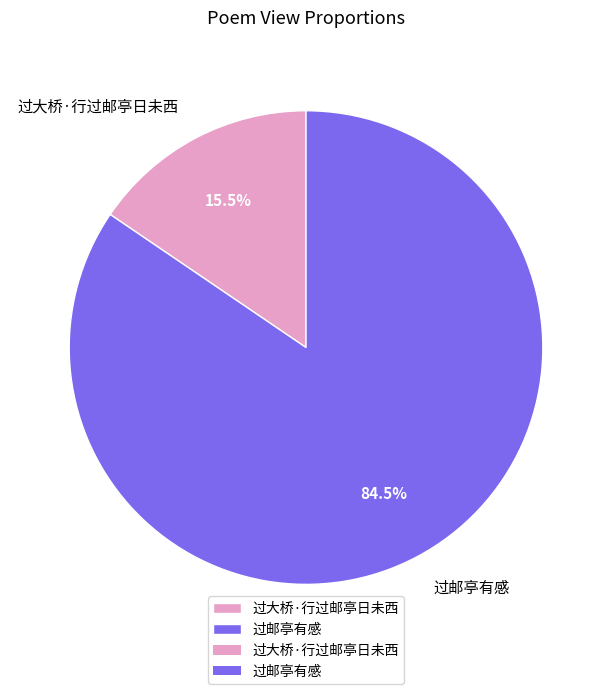

Which has a higher value, 过大桥·行过邮亭日未西 or 过邮亭有感?

过邮亭有感